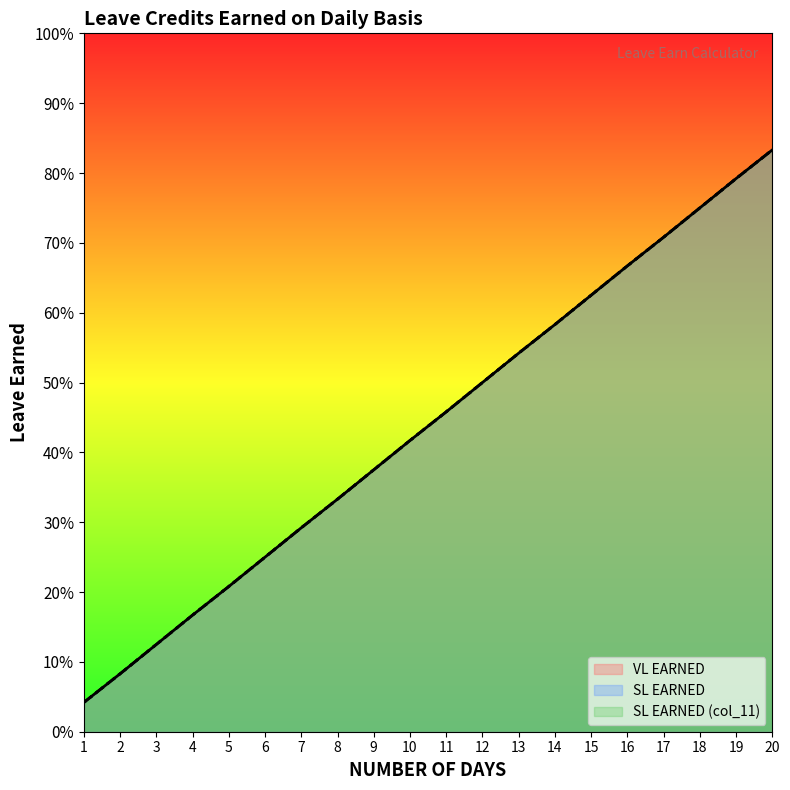

How many lines are shown in the chart?

3